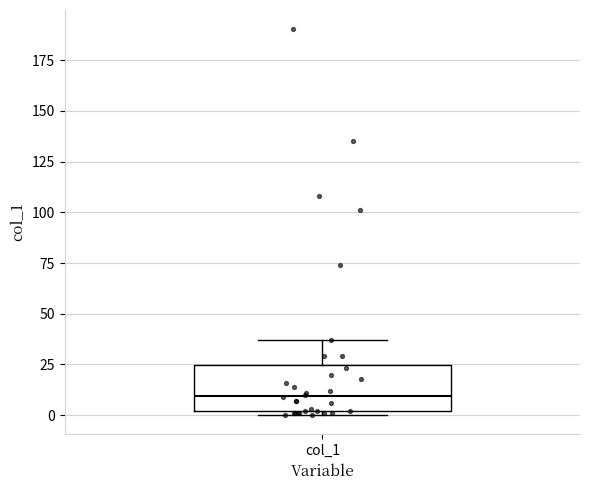

Where is the lower edge of the box for col_1 on the y-axis? The values are not printed on the chart, so give them approximately, as read against the axis.

0